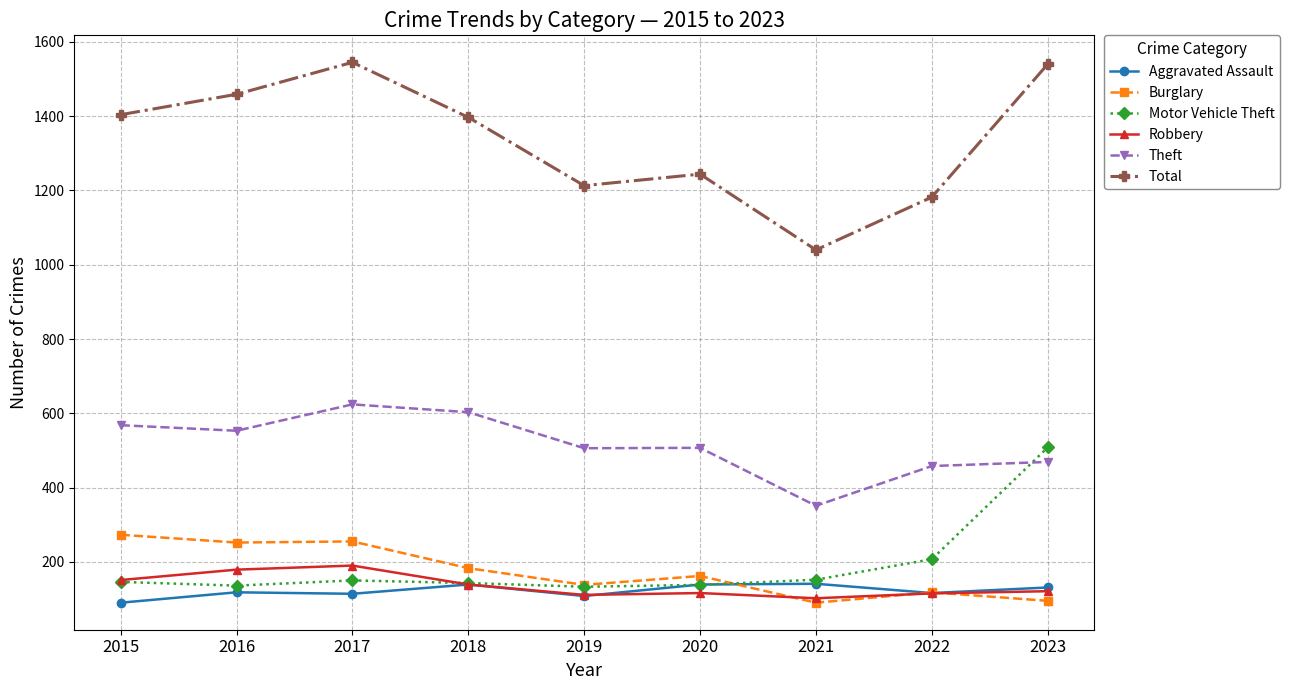

What are all the series names shown in the legend?

Aggravated Assault, Burglary, Motor Vehicle Theft, Robbery, Theft, Total